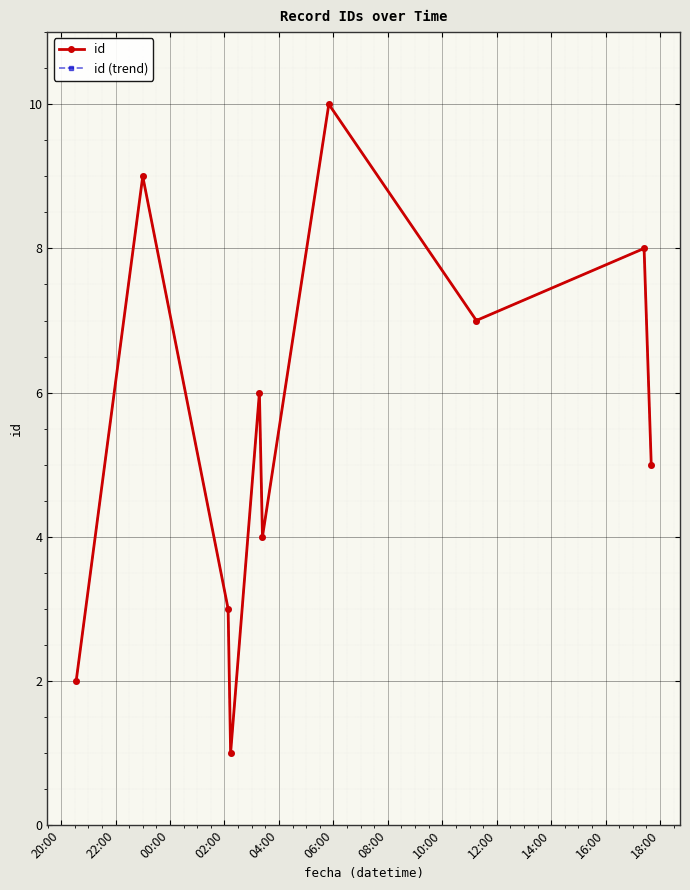

Rank the series by their maximum value, from highest to lowest.

id, id (trend)